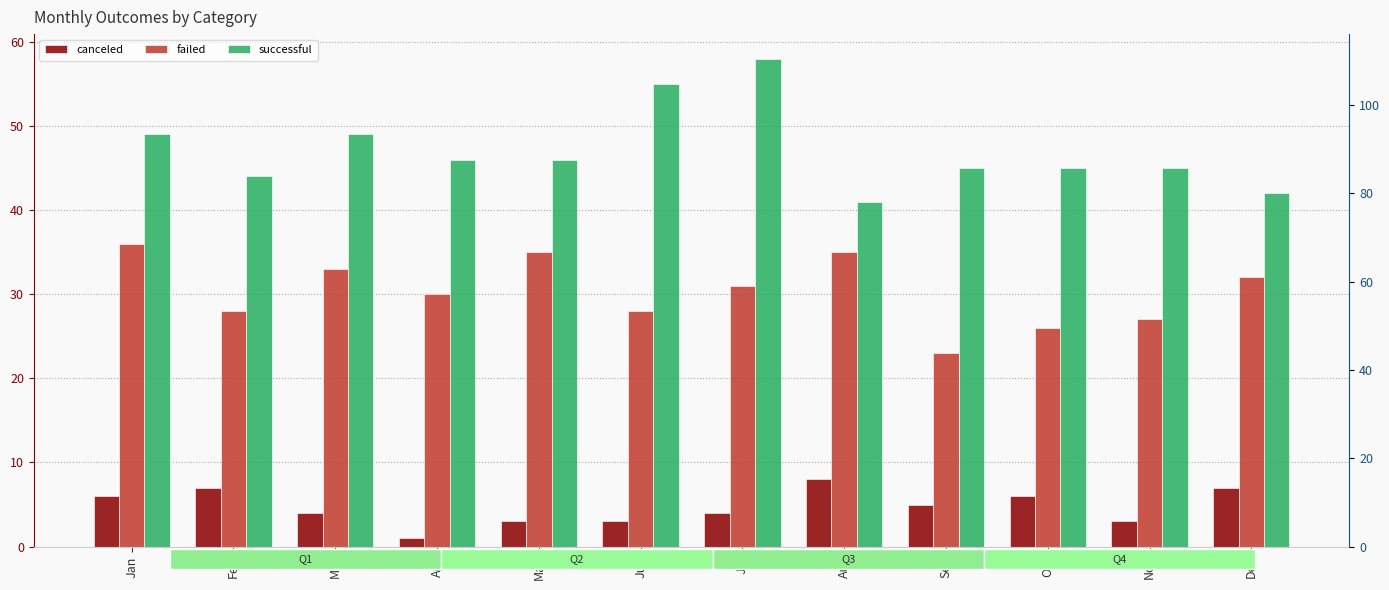

What is the difference between the second highest and minimum values in the failed series?

12